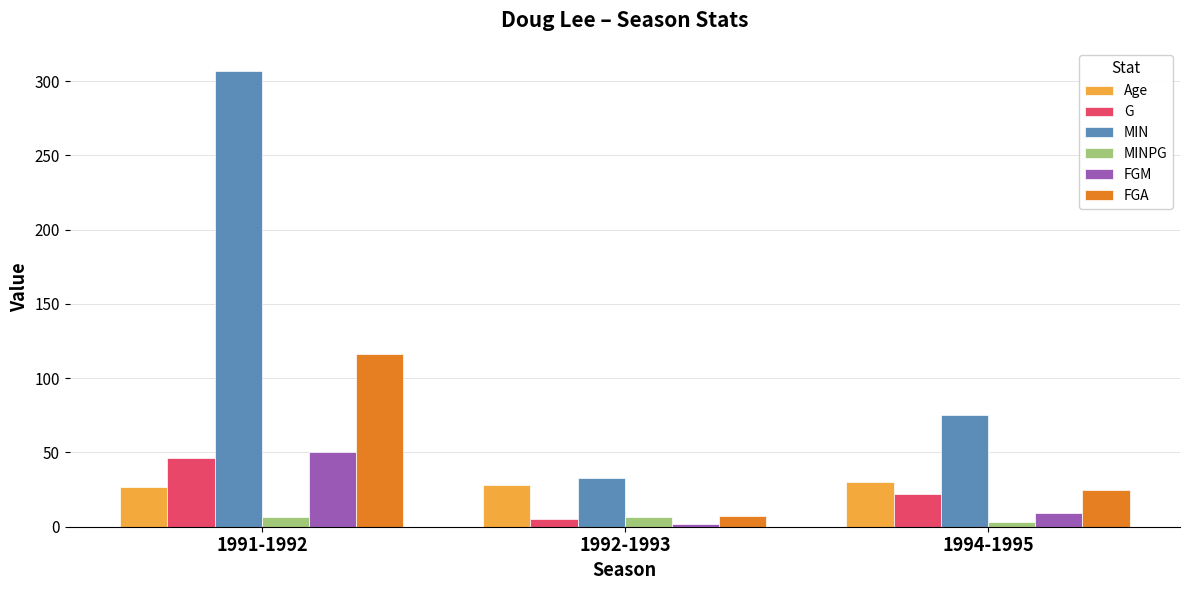

The value of FGM at 1994-1995 is 9.0. True or false?

True